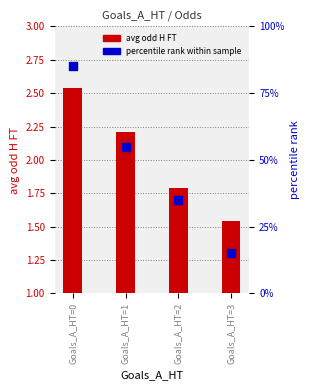

What is the total value across all series at Goals_A_HT=0?

87.5